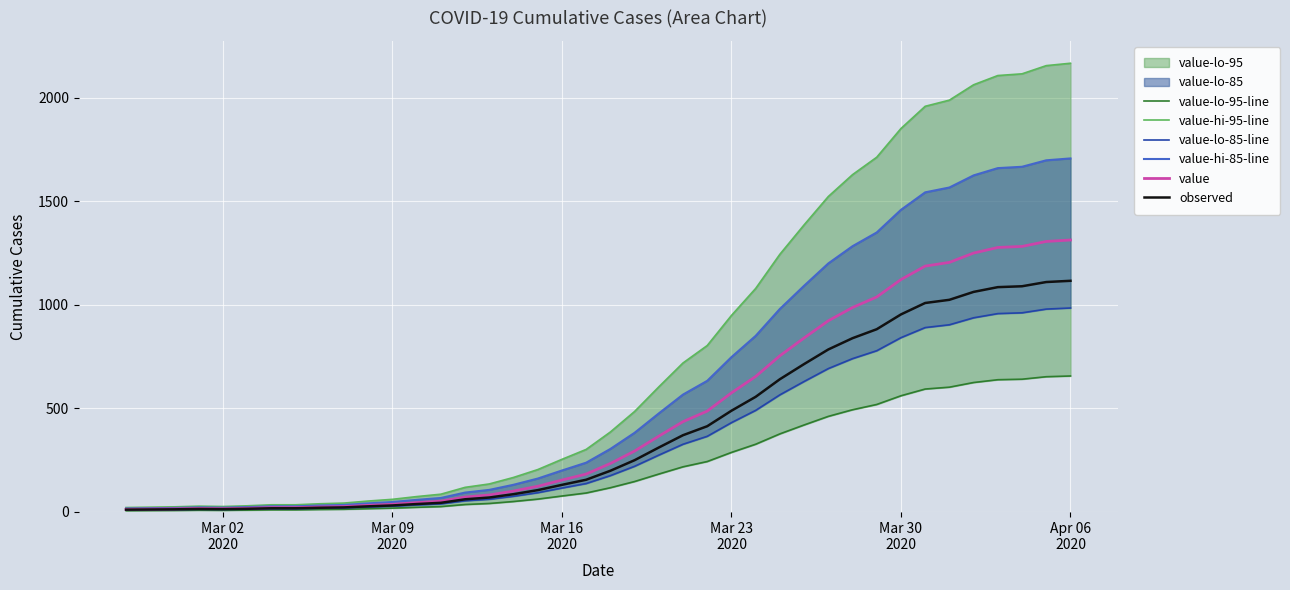

True or false: value and value-hi-95-line intersect in this chart.

False